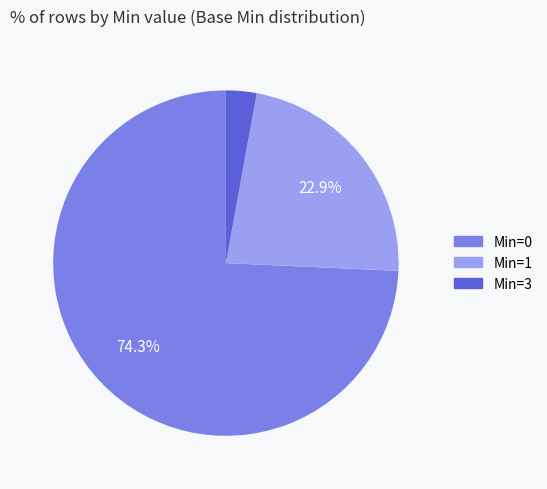

How many segments does this pie chart have?

3